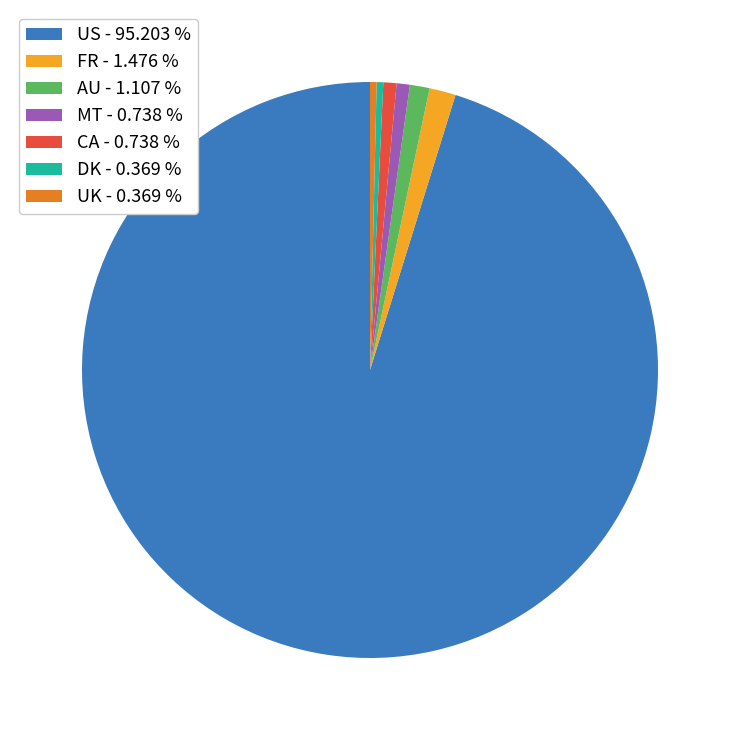

Is there a majority slice in this chart?

Yes